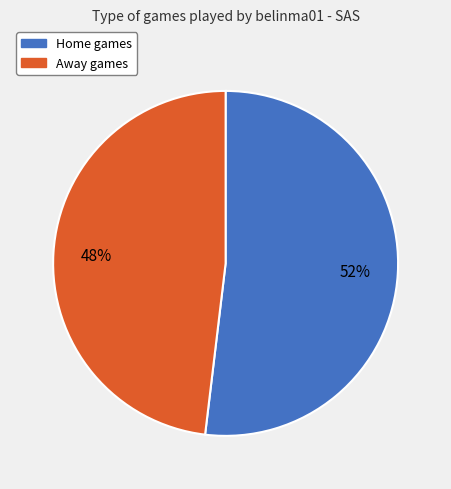

To the nearest percent, what is the difference between the largest and smallest slice percentages?

4%